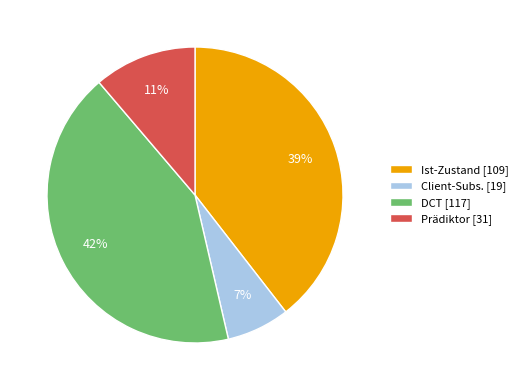

Which slice is the largest?

DCT